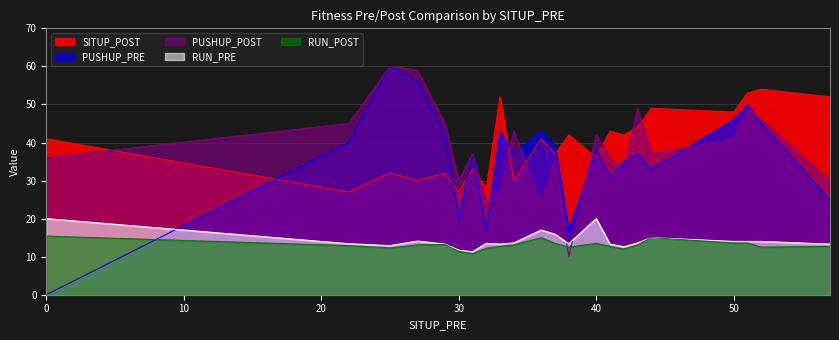

What is the total value across all series at 33?

148.0